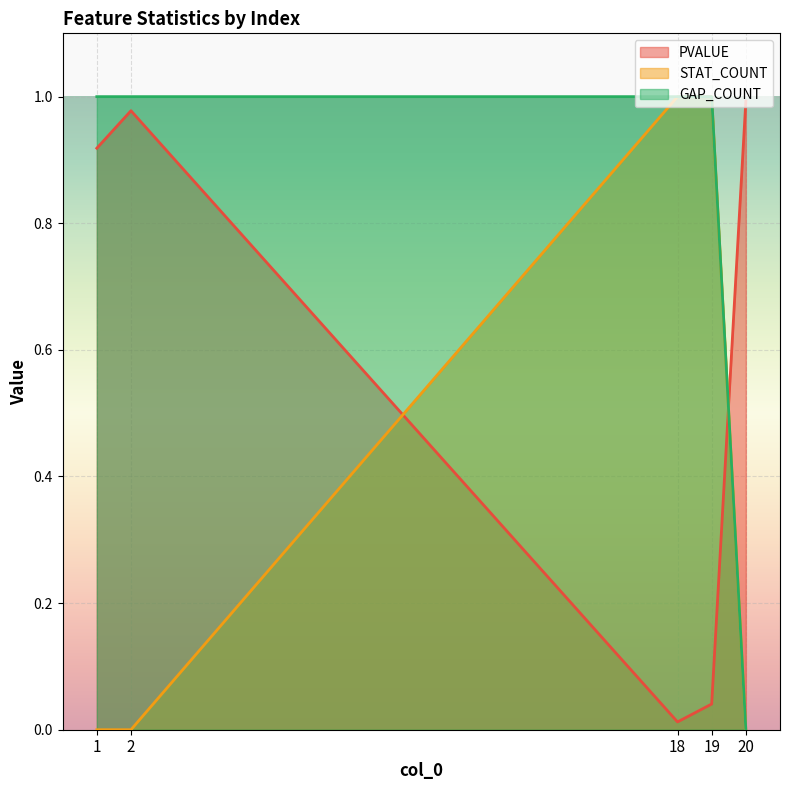

What are all the series names shown in the legend?

PVALUE, STAT_COUNT, GAP_COUNT